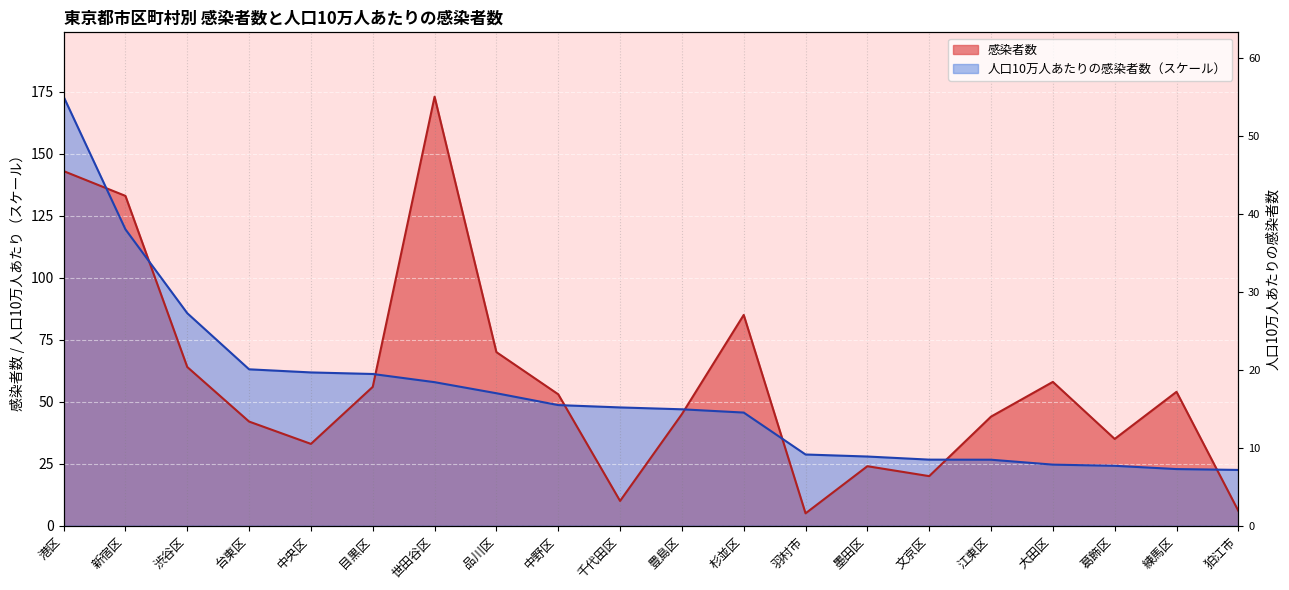

List the labels in order of 人口10万人あたりの感染者数 value, largest first.

港区, 新宿区, 渋谷区, 台東区, 中央区, 目黒区, 世田谷区, 品川区, 中野区, 千代田区, 豊島区, 杉並区, 羽村市, 墨田区, 文京区, 江東区, 大田区, 葛飾区, 練馬区, 狛江市